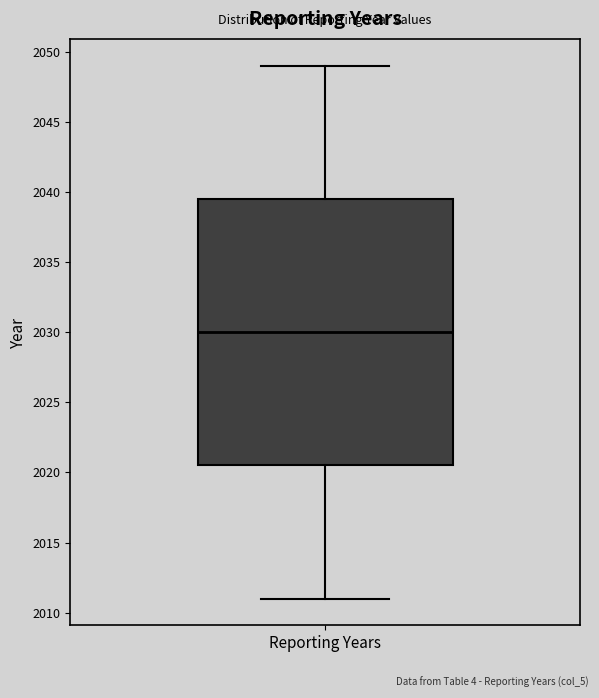

Where does the upper whisker of the box for Reporting Years end on the y-axis? The values are not printed on the chart, so give them approximately, as read against the axis.

2049.0